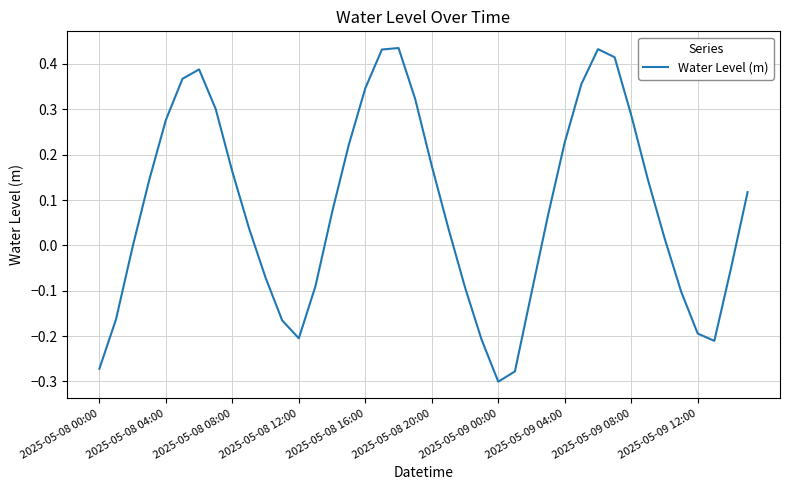

What is the difference between the second highest and minimum values?

0.7